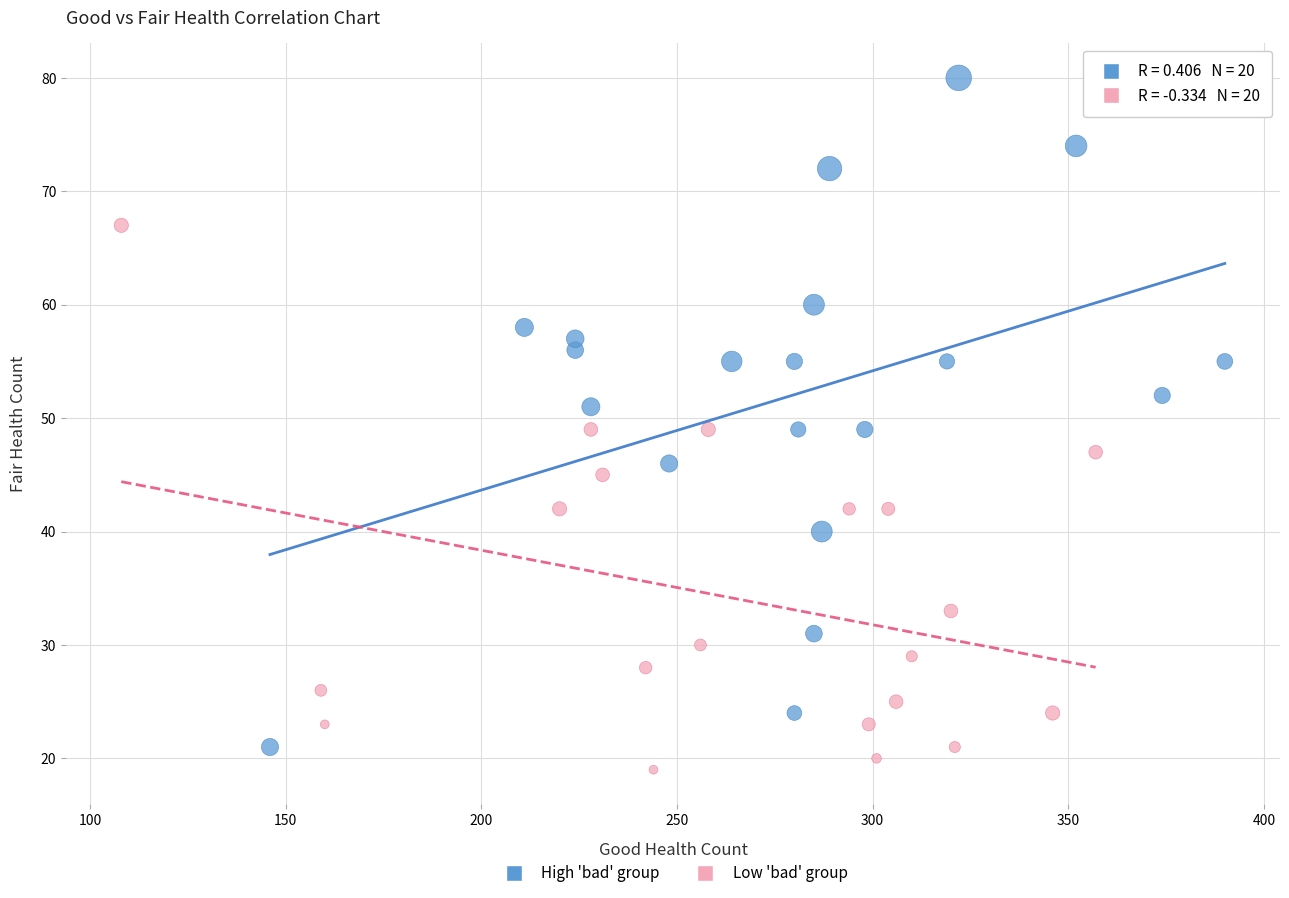

Which series reaches the maximum Y coordinate?

High 'bad' group